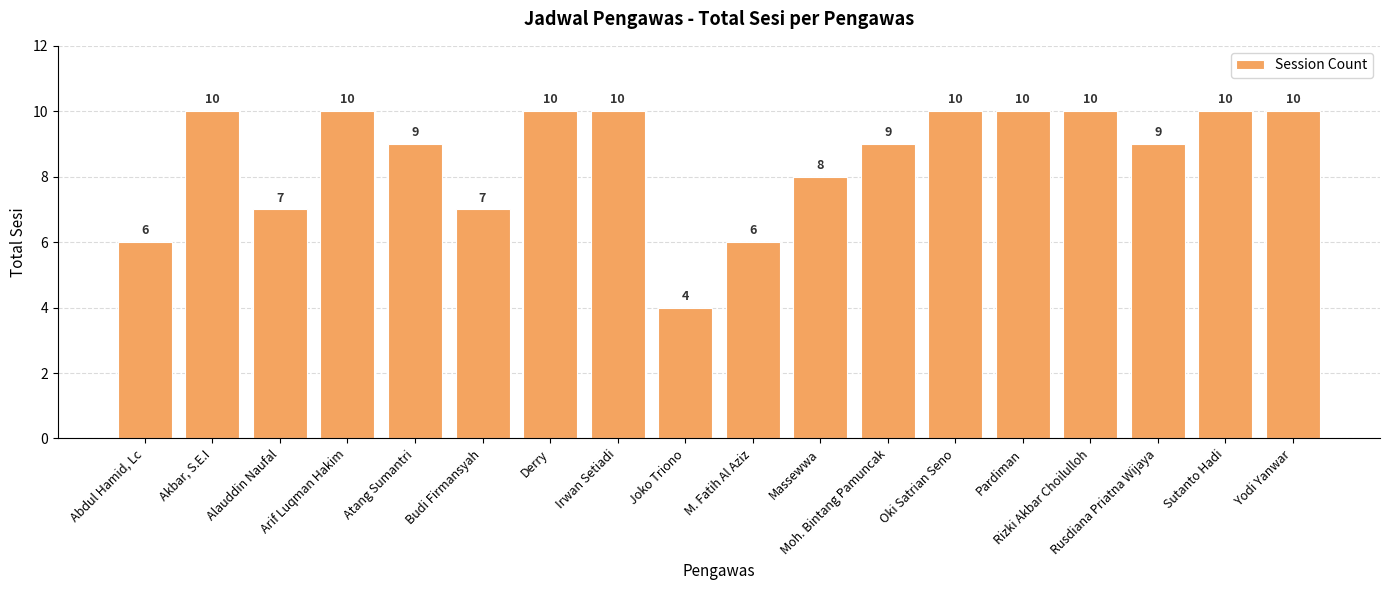

What is the approximate value at Yodi Yanwar?

10